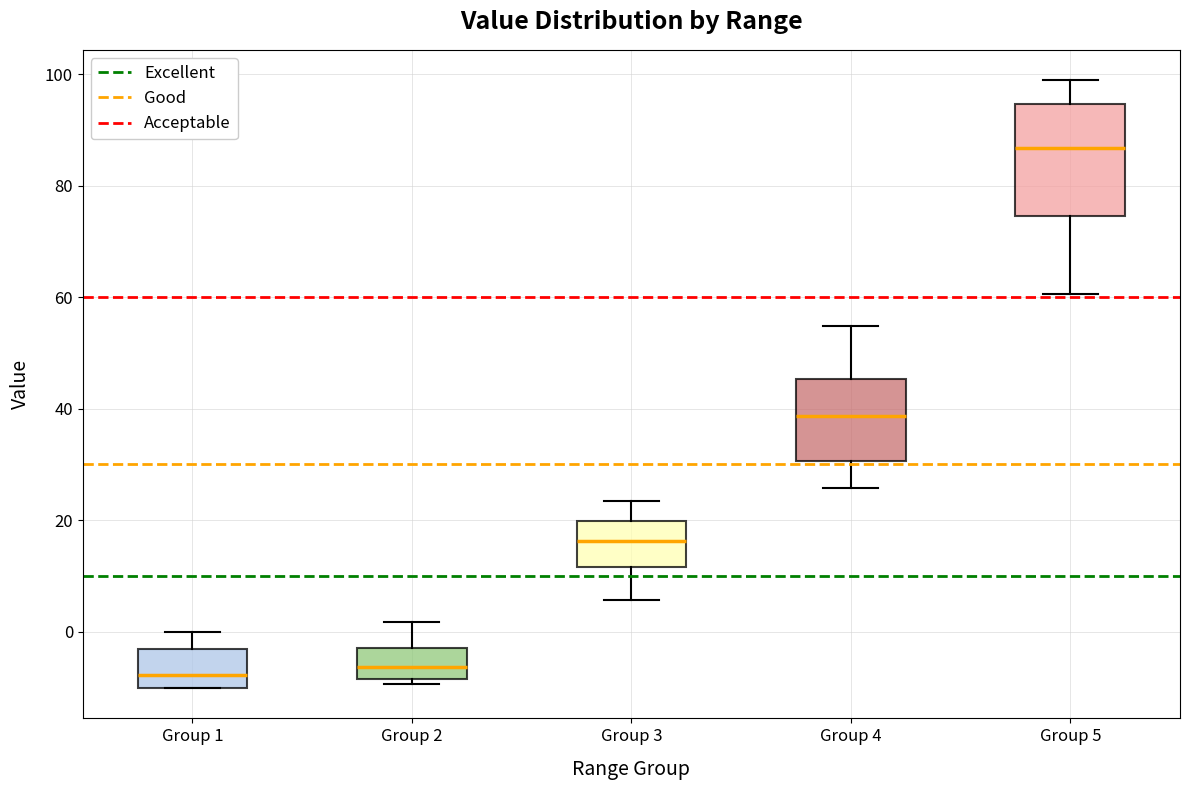

Comparing the boxes themselves (not the whiskers), which one is the tallest?

Group 5